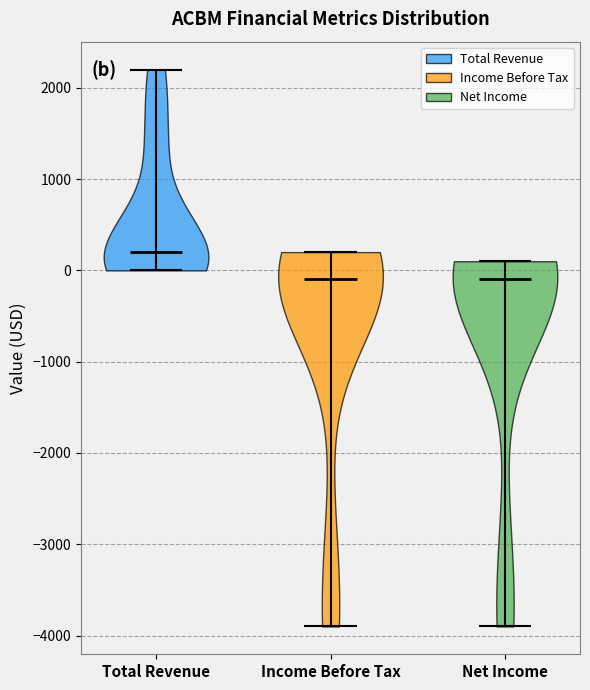

Reading left to right, read every violin against the y-axis: where its median line is, and the lowest and highest points it reaches. The values are not printed on the chart, so give them approximately, as read against the axis.

Total Revenue: median line 200, lowest point 0, highest point 2200
Income Before Tax: median line -100, lowest point -3900, highest point 200
Net Income: median line -100, lowest point -3900, highest point 100